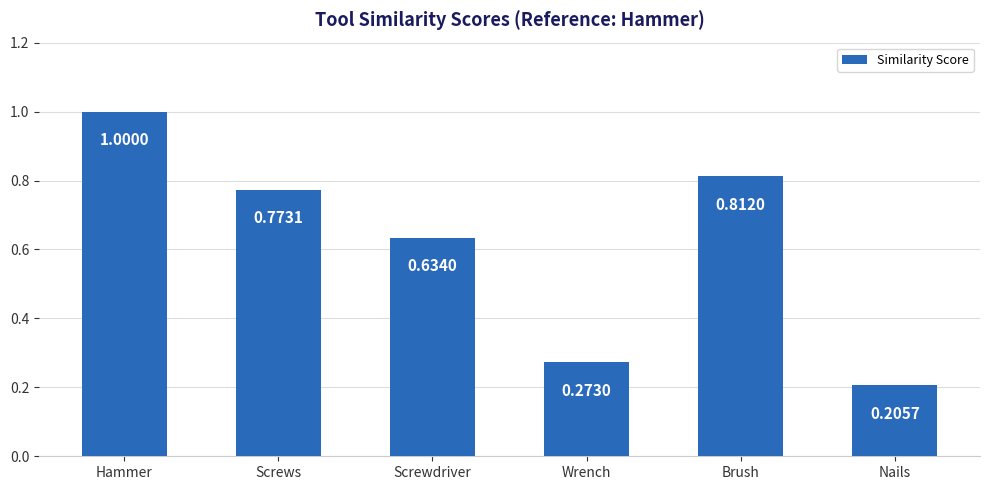

What is the label of the 3rd bar from the left?

Screwdriver